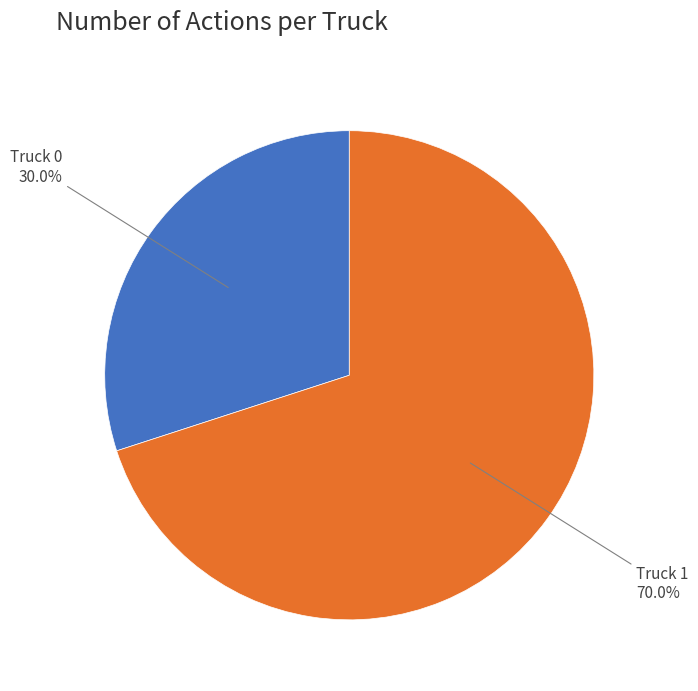

Is there any slice that represents more than half of the pie?

Yes